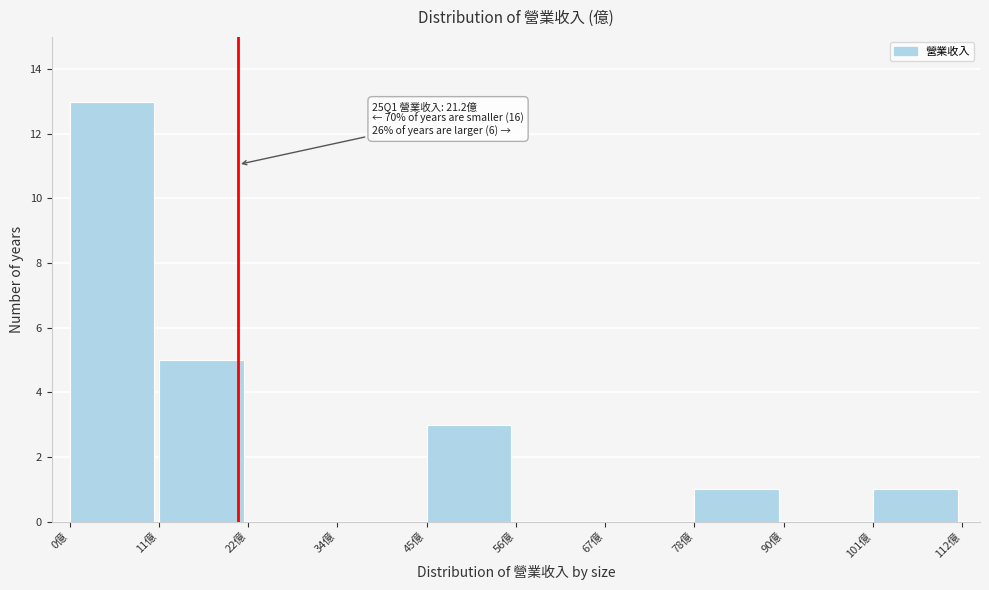

Which range on the x-axis has the tallest bar?

0 to 12